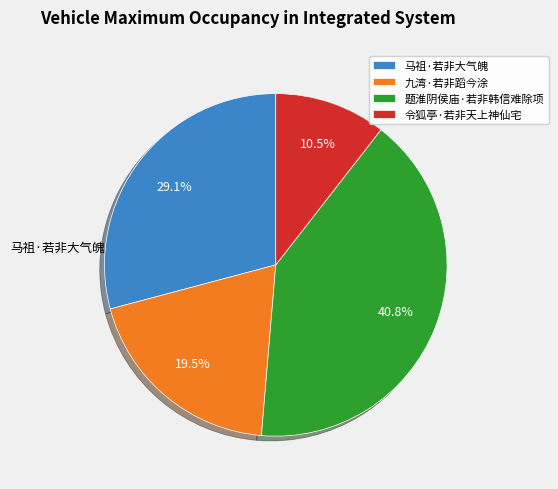

Which has a higher value, 九湾·若非蹈今涂 or 题淮阴侯庙·若非韩信难除项?

题淮阴侯庙·若非韩信难除项